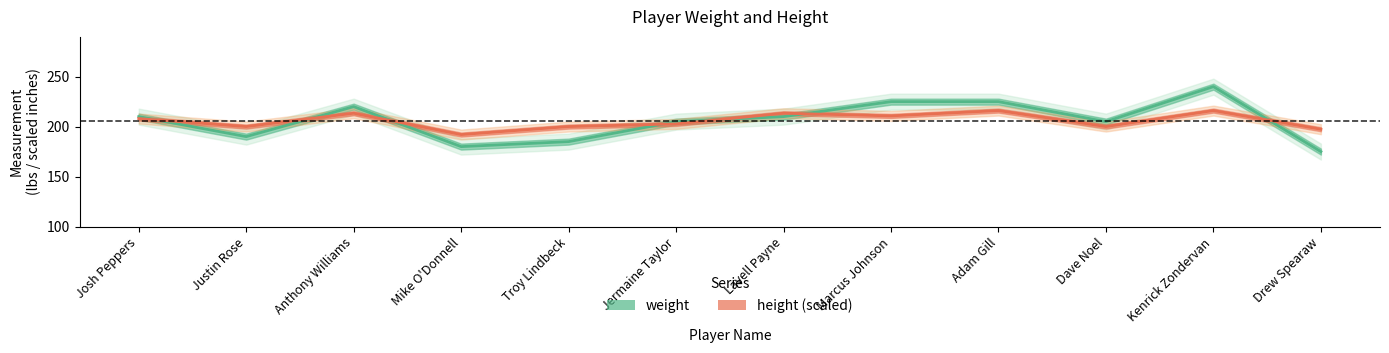

What is the label of the 8th point from the left?

Marcus Johnson